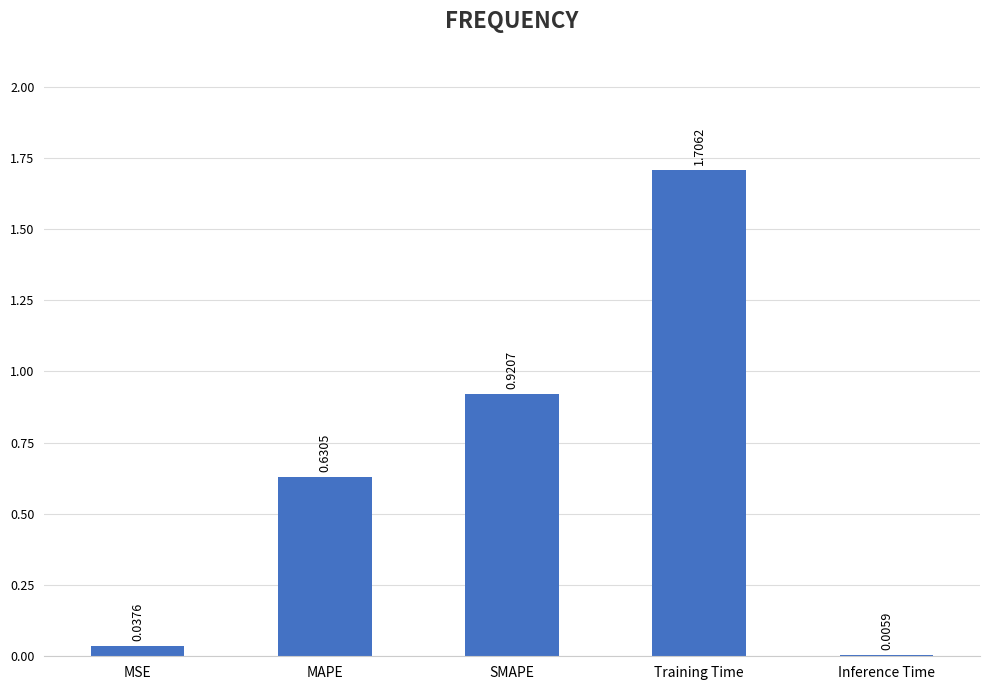

Which label corresponds to the largest value in the chart?

Training Time